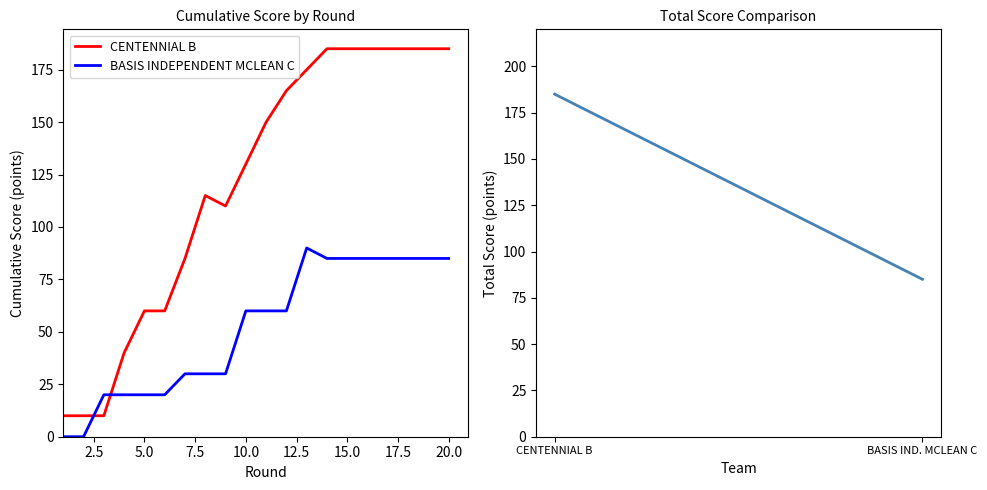

Which series has the largest range (max minus min)?

CENTENNIAL B